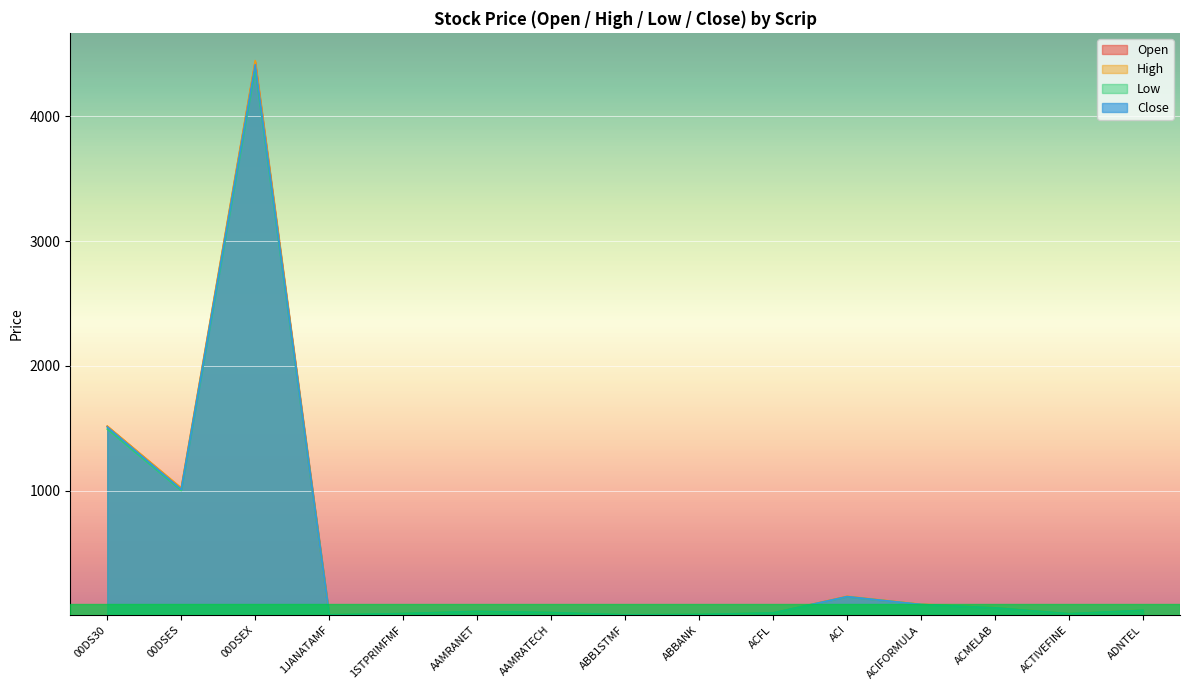

Reading right to left, what are all the values shown in this chart?

Open: 41.1	14.3	61.2	87.7	151.0	19.7	7.1	4.1	22.5	32.1	14.7	4.3	4434.2	1015.0	1514.9
High: 42.7	14.3	62.2	90.0	153.1	20.2	7.1	4.3	22.9	32.5	14.9	4.5	4445.9	1021.6	1516.9
Low: 39.9	13.2	60.0	87.2	148.7	19.6	6.9	4.1	22.2	31.6	14.2	4.3	4380.0	1000.5	1493.2
Close: 41.1	13.2	60.1	87.3	150.4	19.7	7.0	4.2	22.7	31.8	14.5	4.4	4413.3	1010.1	1509.5